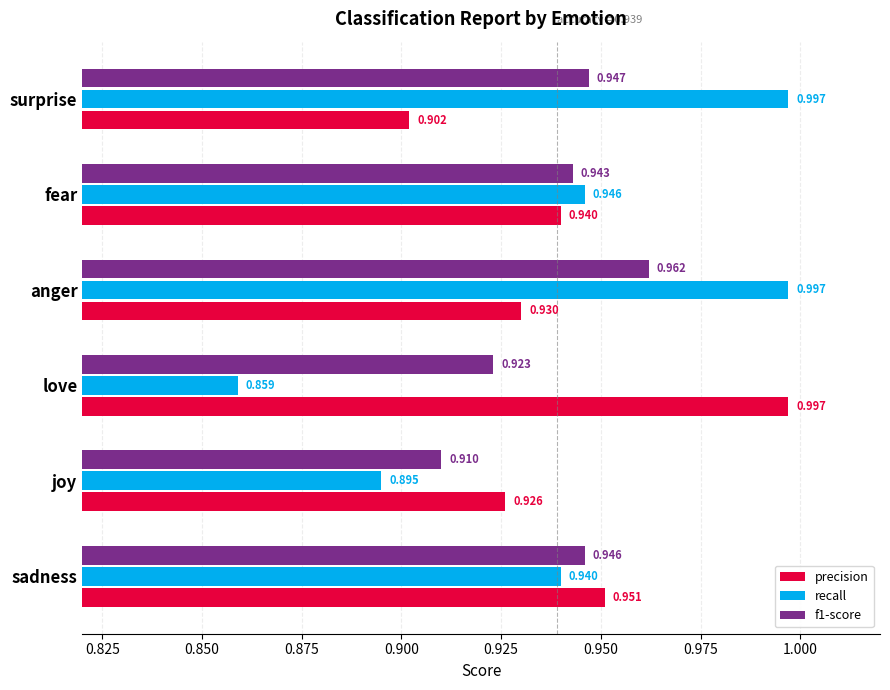

At how many categories does at least one series exceed 0?

6